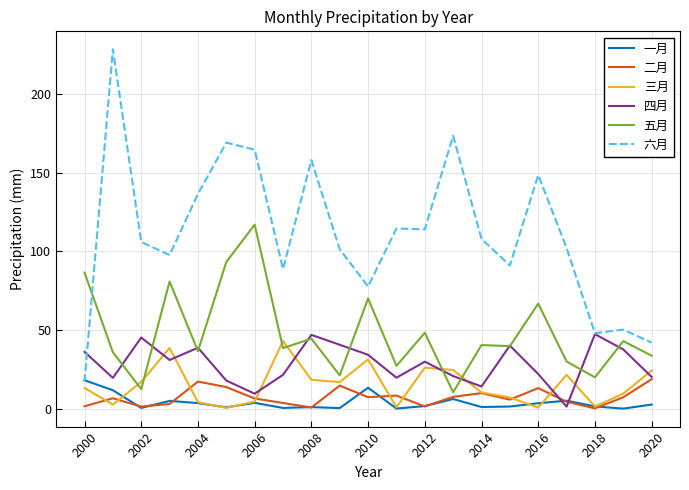

What is the lowest value of the 五月 series?

10.5